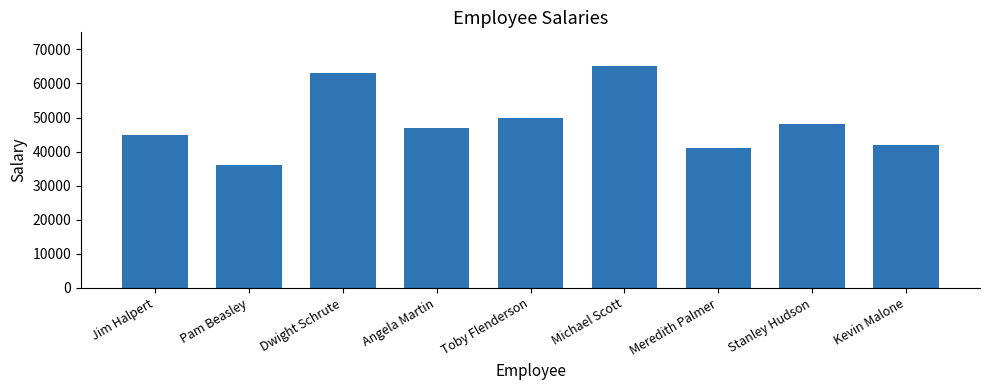

Reading right to left, extract all data points from this chart.

42000	48000	41000	65000	50000	47000	63000	36000	45000